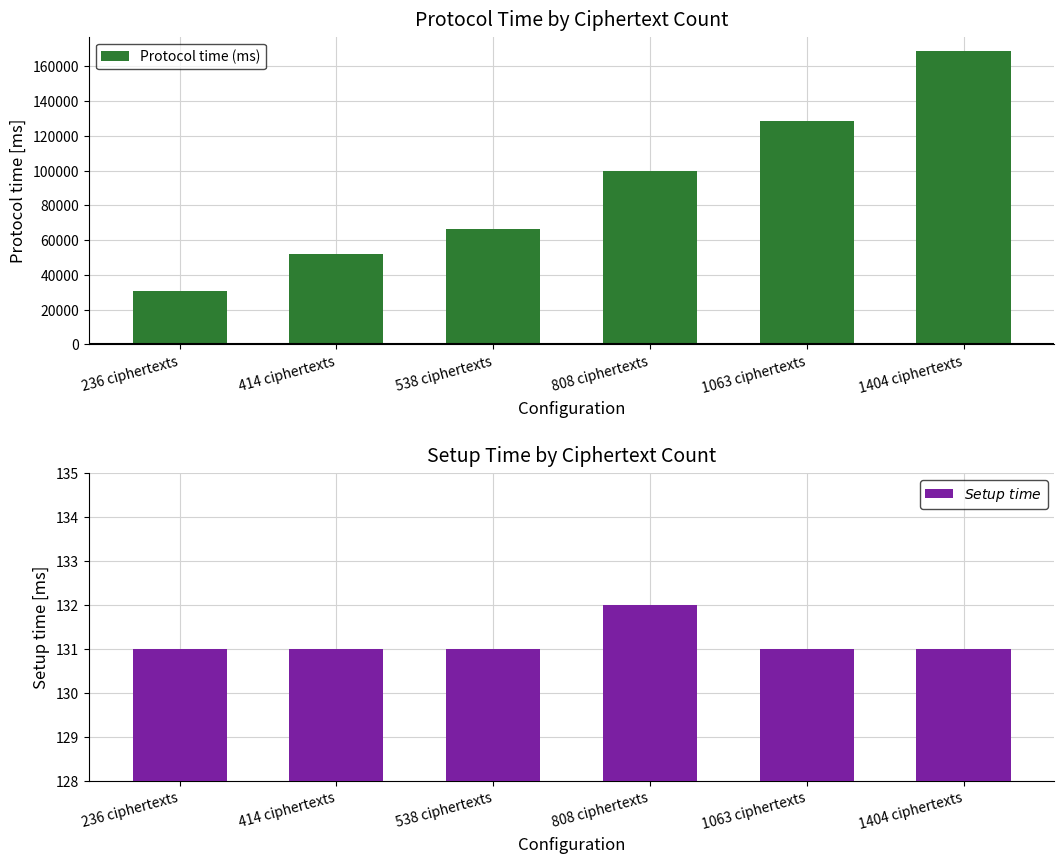

Which has a higher value, 414 ciphertexts or 538 ciphertexts?

538 ciphertexts